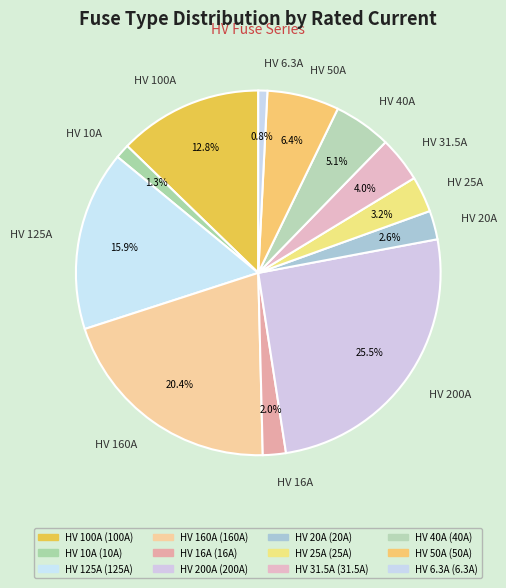

How many slices are in this pie chart?

12